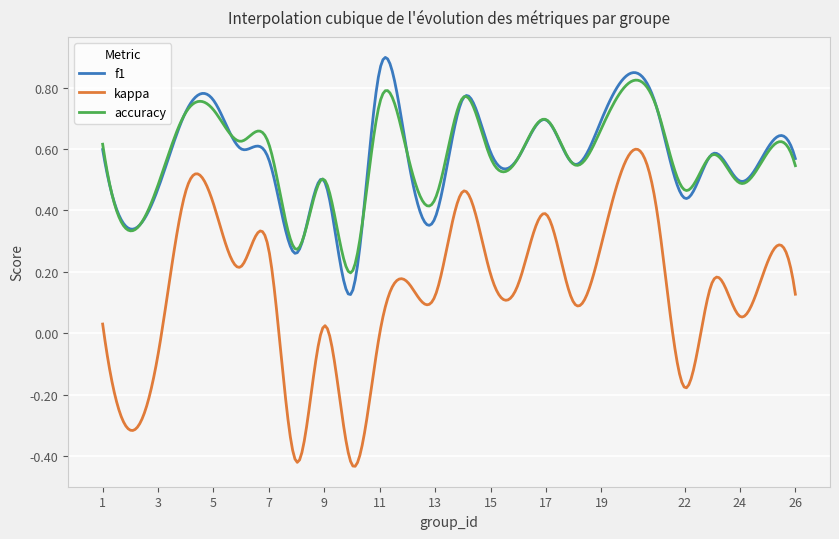

True or false: accuracy and kappa intersect in this chart.

False